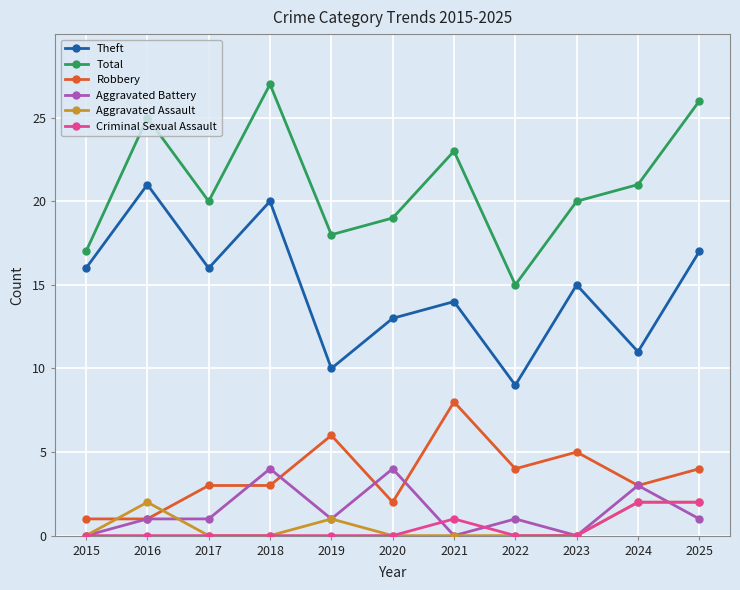

Reading left to right, extract all data points from this chart.

Theft: 16	21	16	20	10	13	14	9	15	11	17
Total: 17	25	20	27	18	19	23	15	20	21	26
Robbery: 1	1	3	3	6	2	8	4	5	3	4
Aggravated Battery: 0	1	1	4	1	4	0	1	0	3	1
Aggravated Assault: 0	2	0	0	1	0	0	0	0	2	2
Criminal Sexual Assault: 0	0	0	0	0	0	1	0	0	2	2